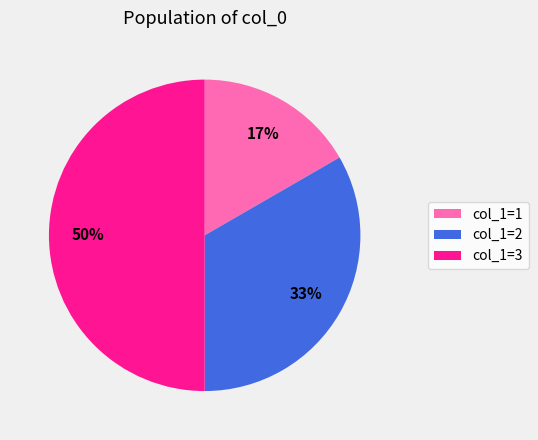

Does col_1=2 represent more than half of the total?

No